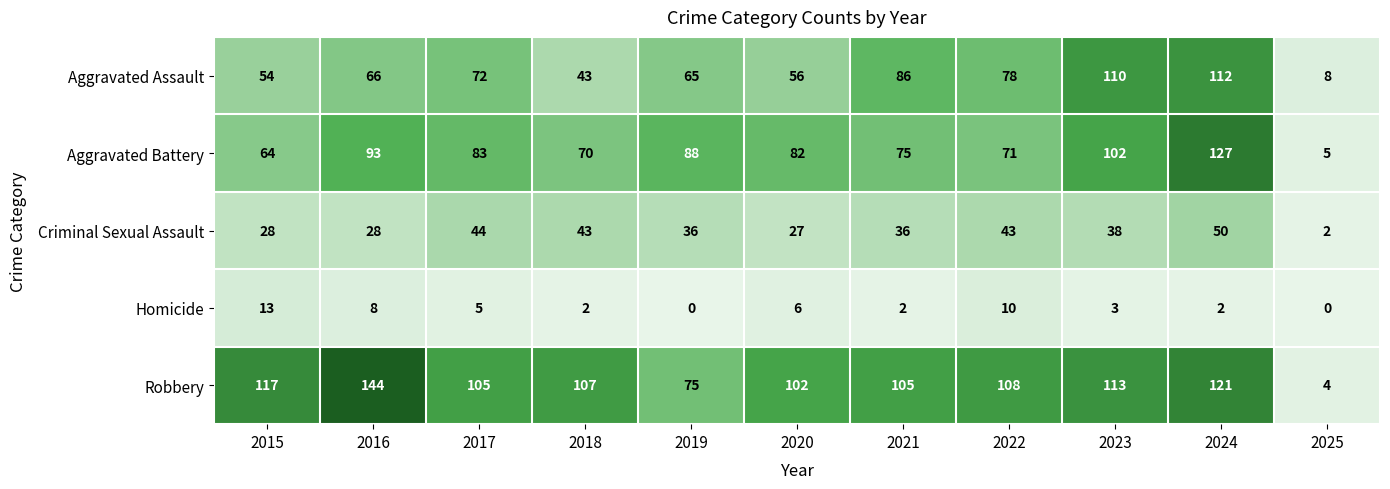

What is the maximum value shown in the chart?

144